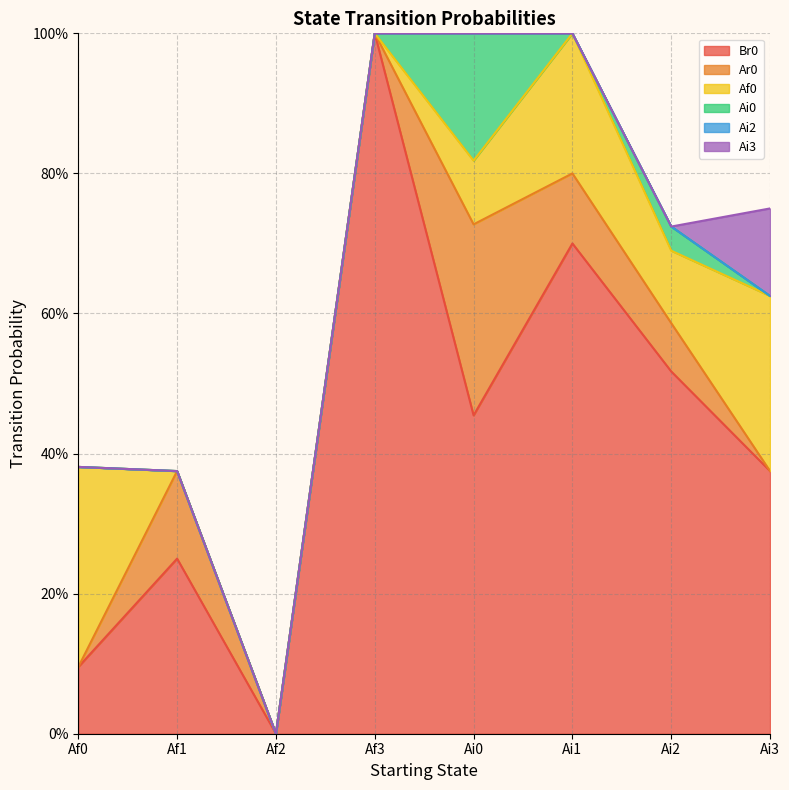

What is the sum of the Af0 values at Af1 and Ai2?

0.1